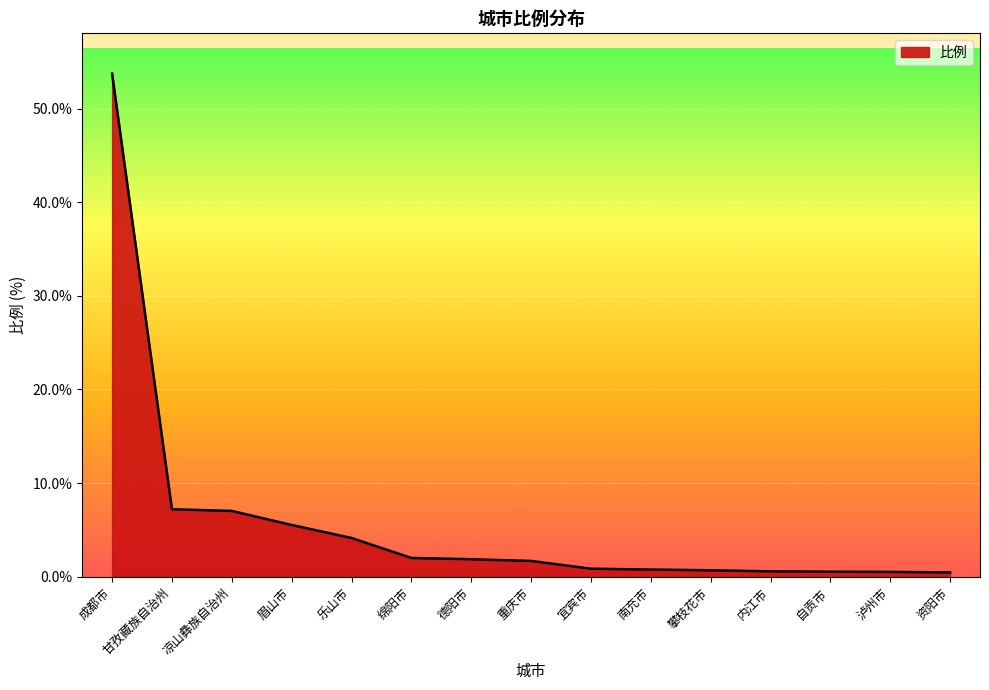

Which label corresponds to the largest value in the chart?

成都市